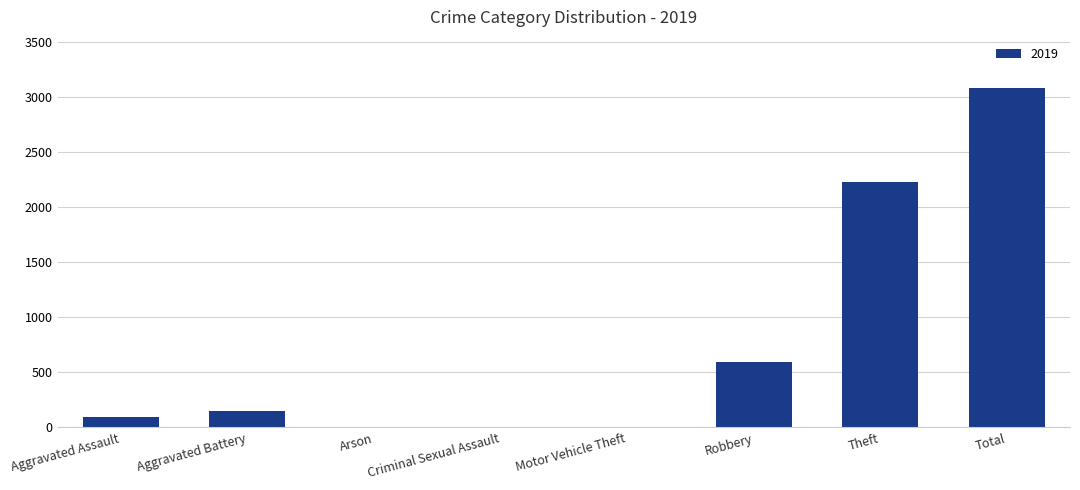

Between Theft and Robbery, which is larger?

Theft